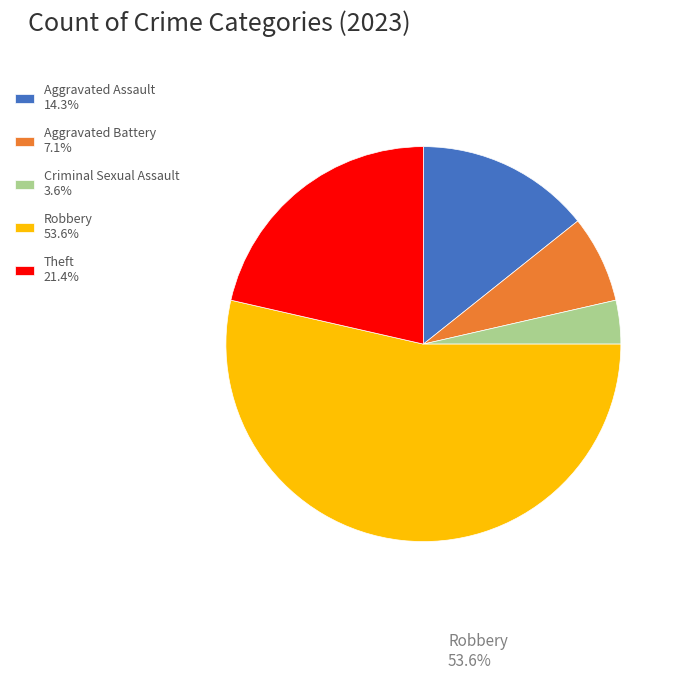

What is the ratio of the value at Robbery 53.6% to the value at Theft 21.4%?

2.5